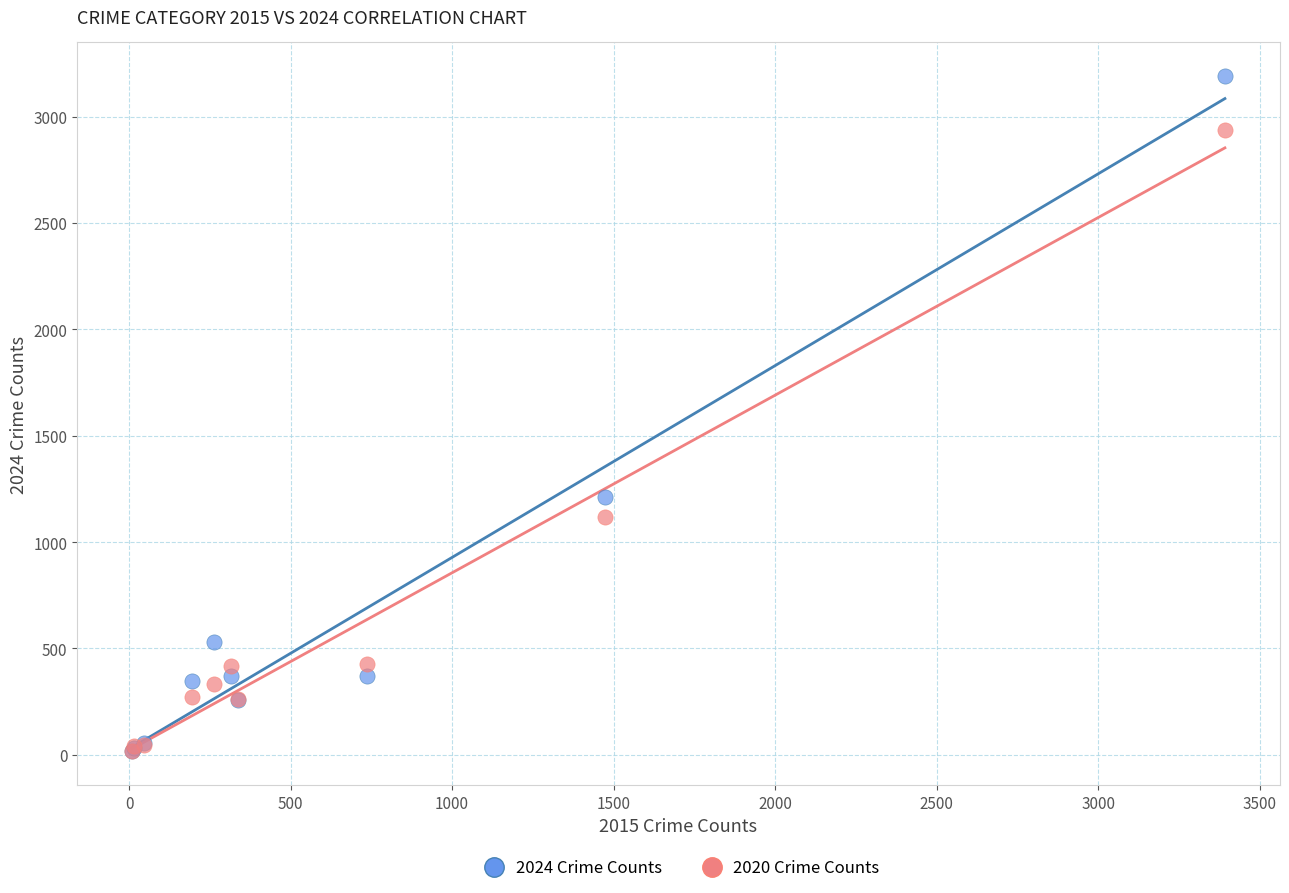

What are all the series names shown in the legend?

2024 Crime Counts, 2020 Crime Counts